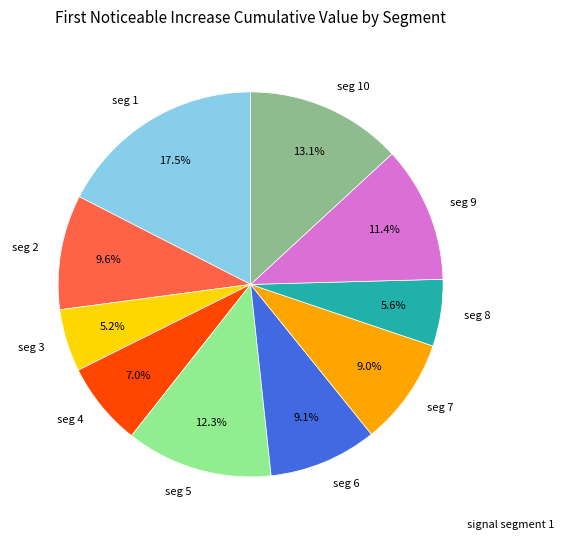

Does any single category account for the majority?

No